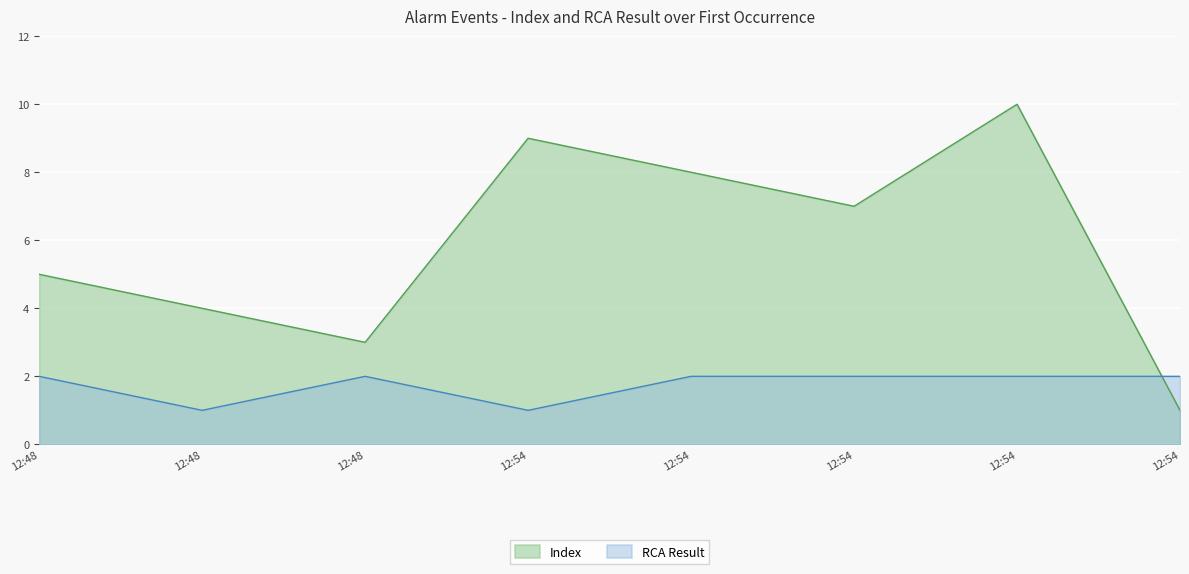

At which category does Index reach its first local peak?

12:54